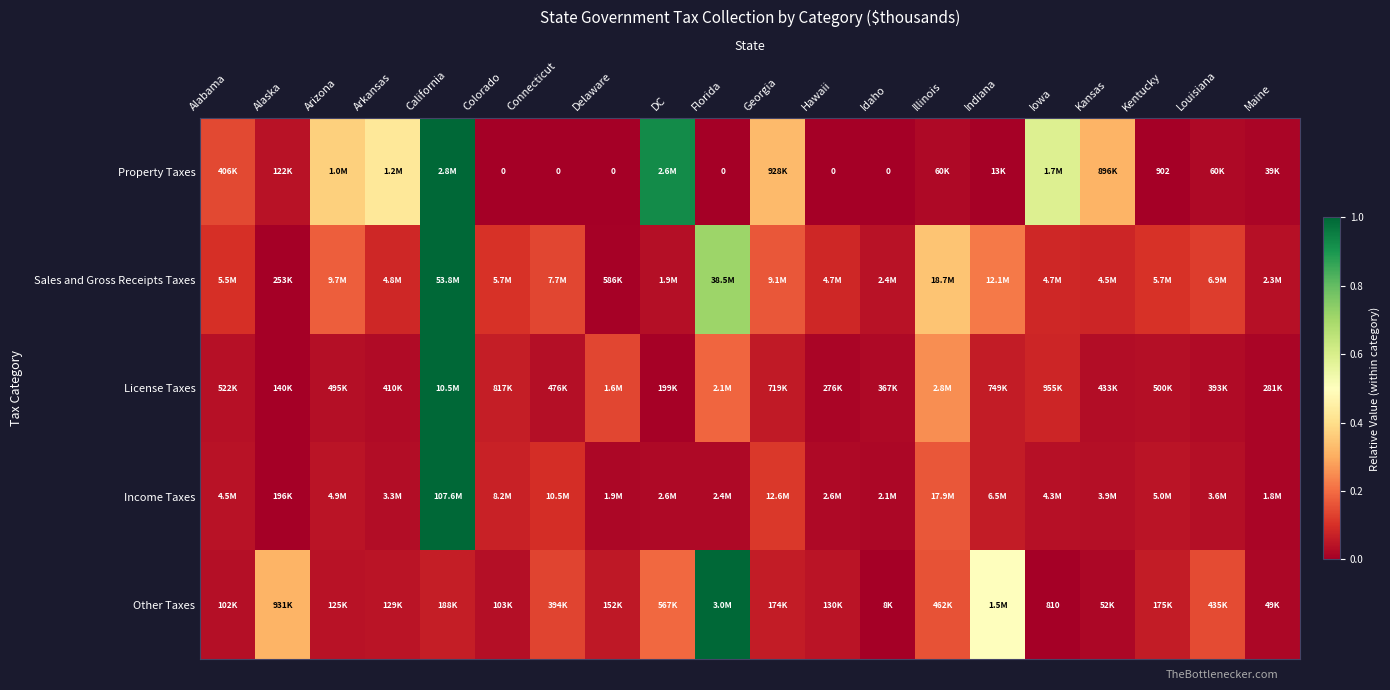

Which has a higher value, California or Kansas?

California